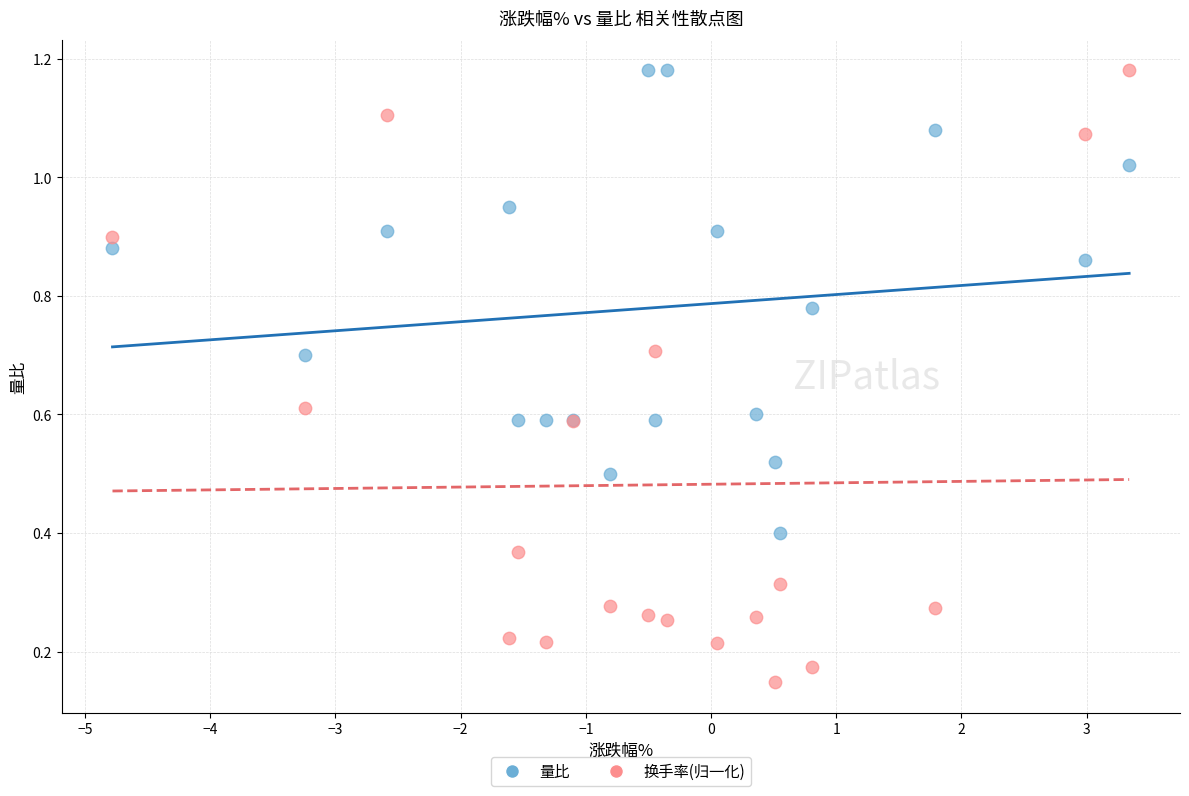

Which series has the widest spread of Y values?

换手率(归一化)